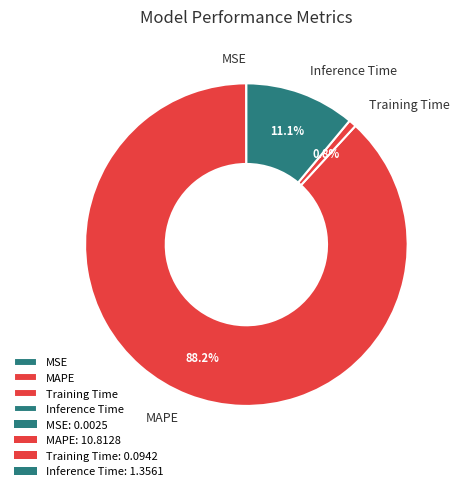

The MAPE slice represents 88% of the pie. True or false?

True